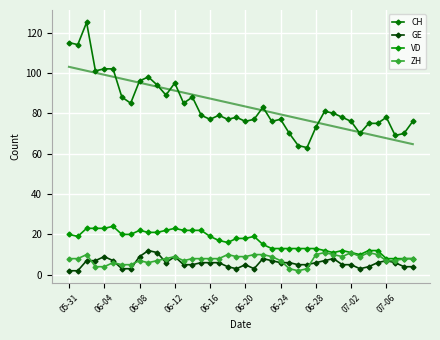

The value of ZH at 26 is 2. True or false?

True